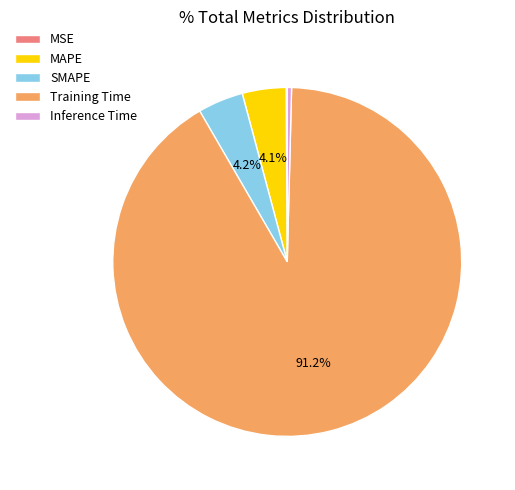

Which has a higher value, SMAPE or Inference Time?

SMAPE